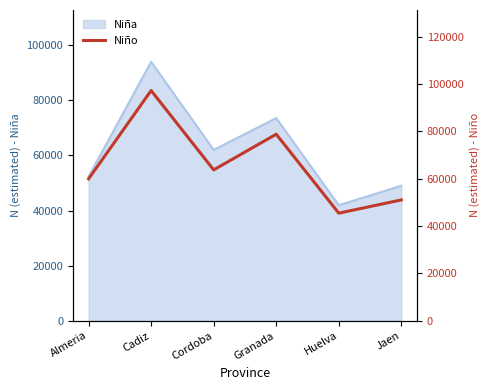

What is the difference between the values at Huelva and Granada?

33339